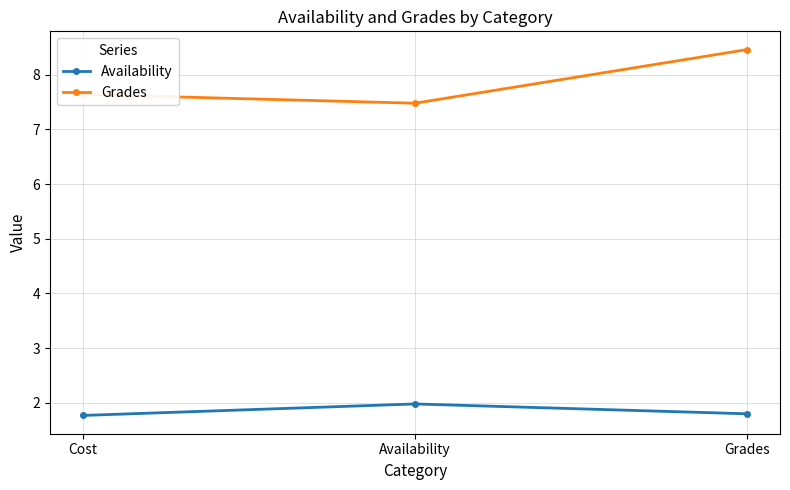

Rank the series at Availability from lowest to highest value.

Availability, Grades